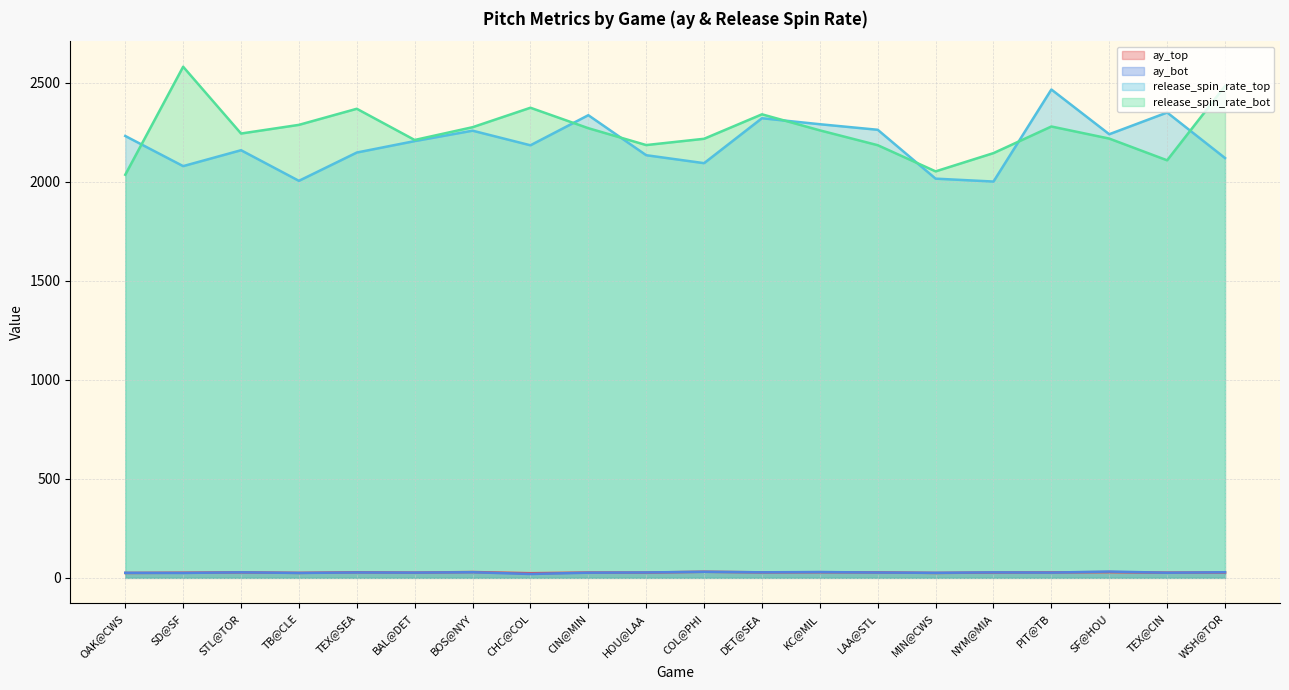

True or false: release_spin_rate_bot and ay_top intersect in this chart.

False